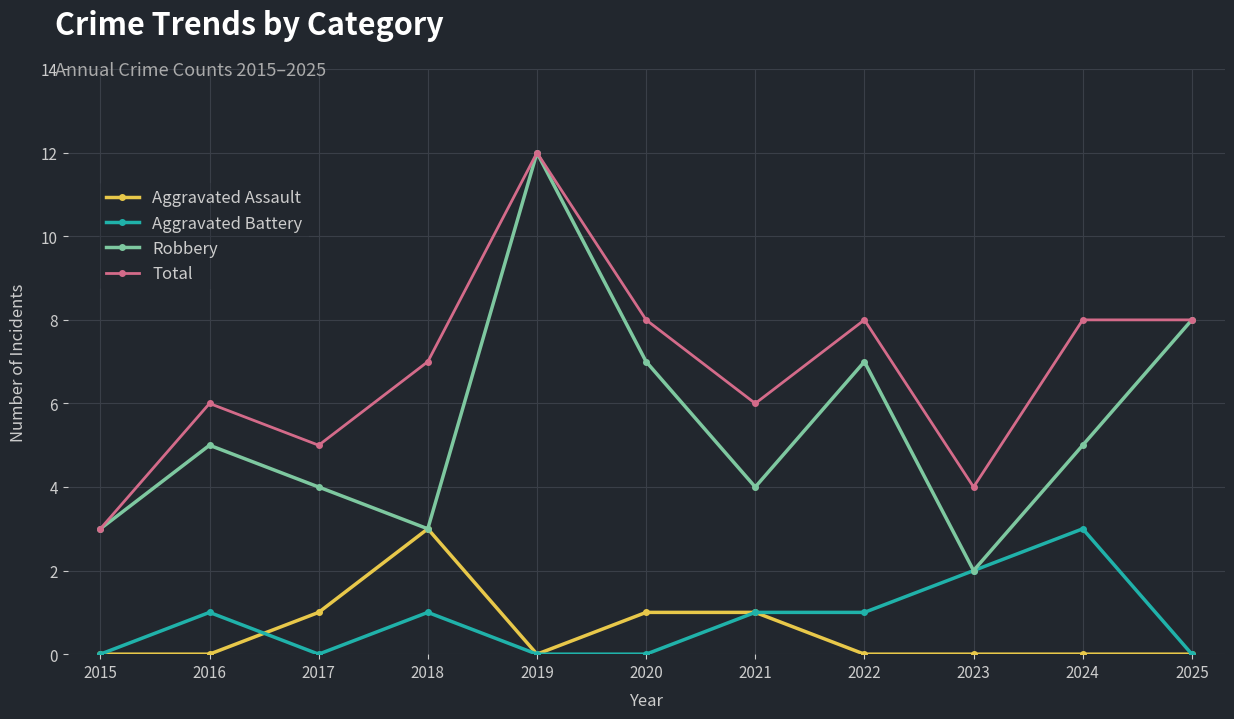

Read the Robbery value at 2022.

7